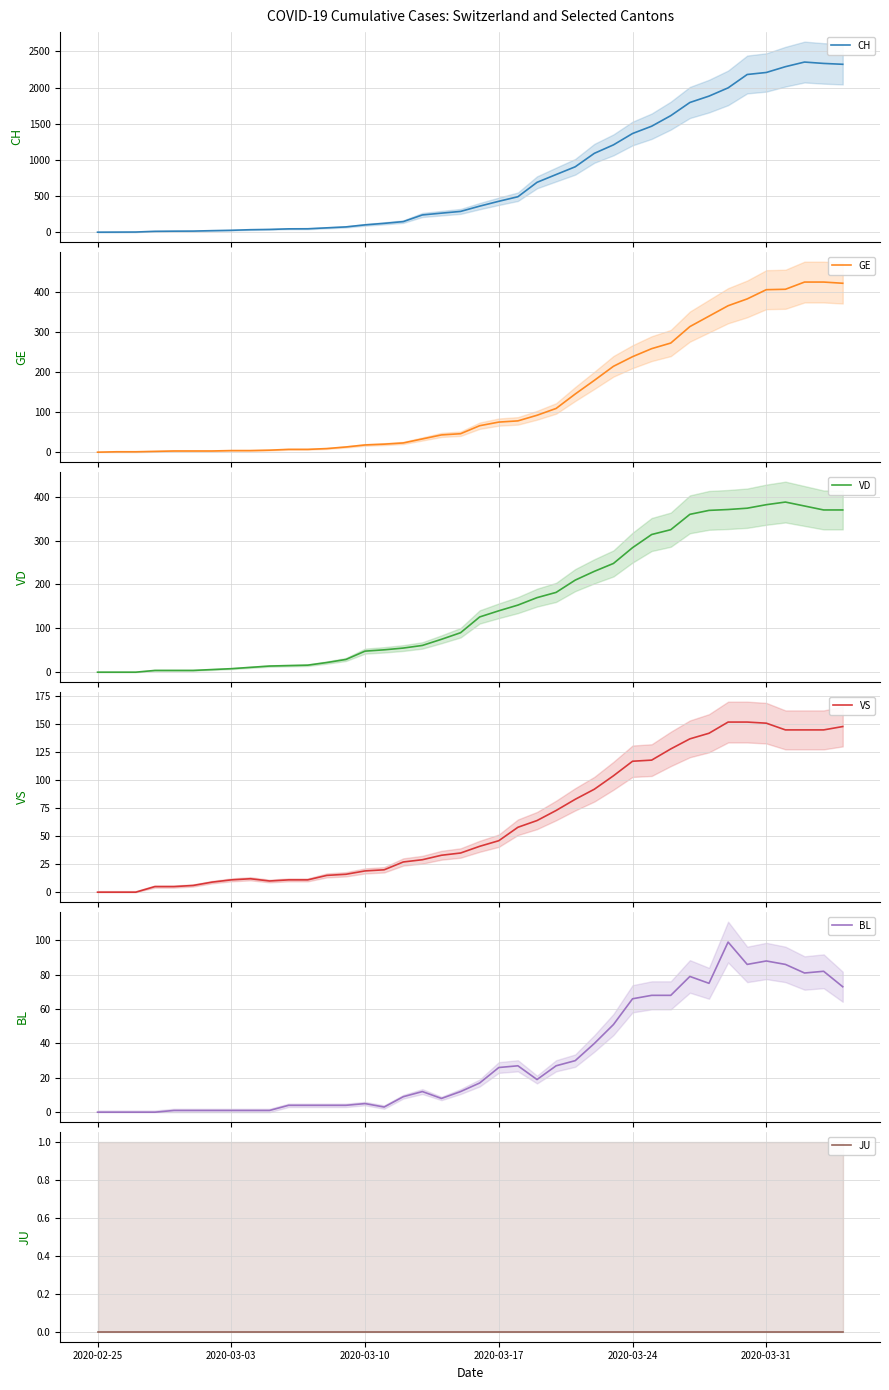

What is the highest value of the GE series?

424